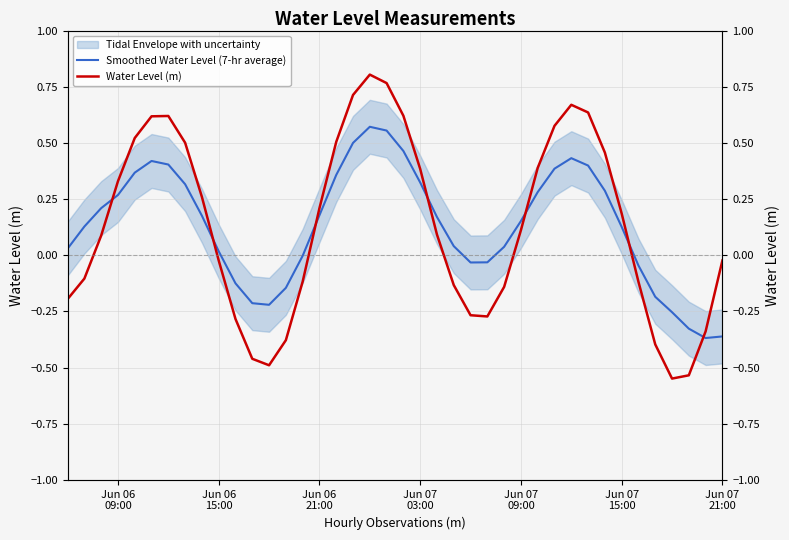

How many times do Smoothed Water Level (7-hr average) and Water Level (m) cross each other?

7